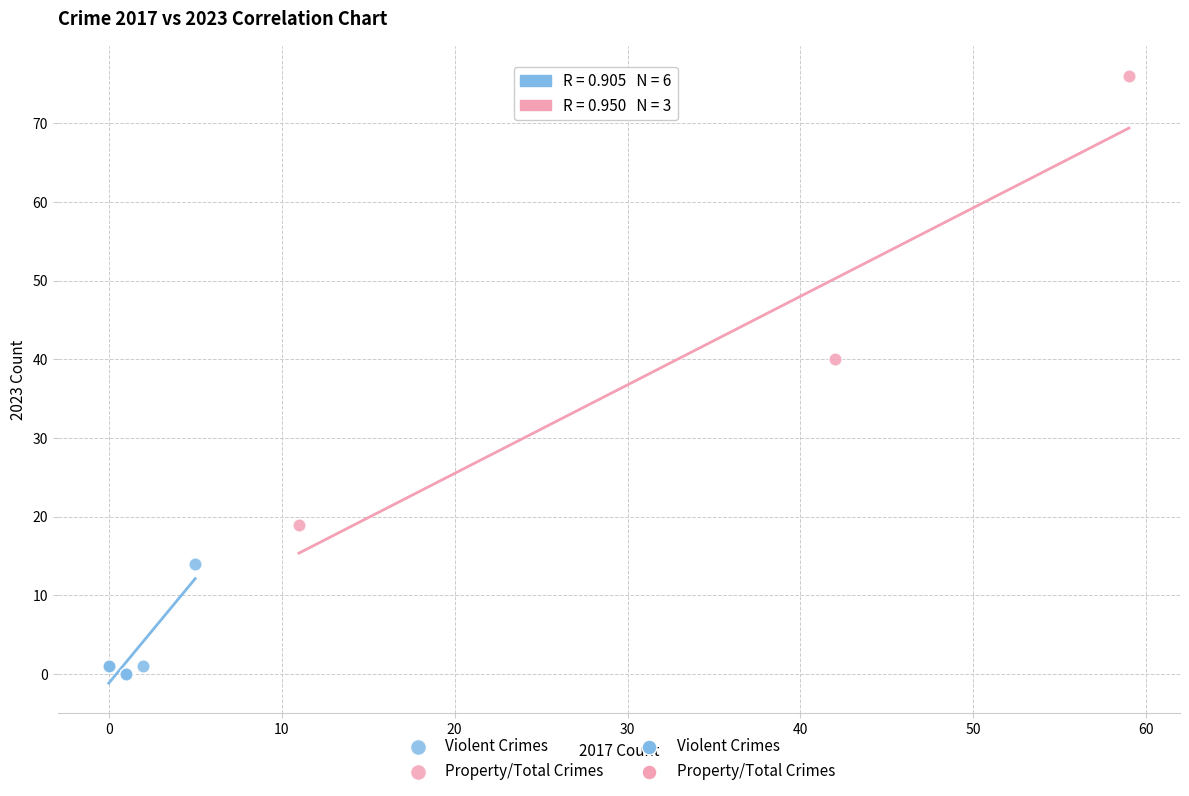

Which series contains the lowest Y value?

Violent Crimes